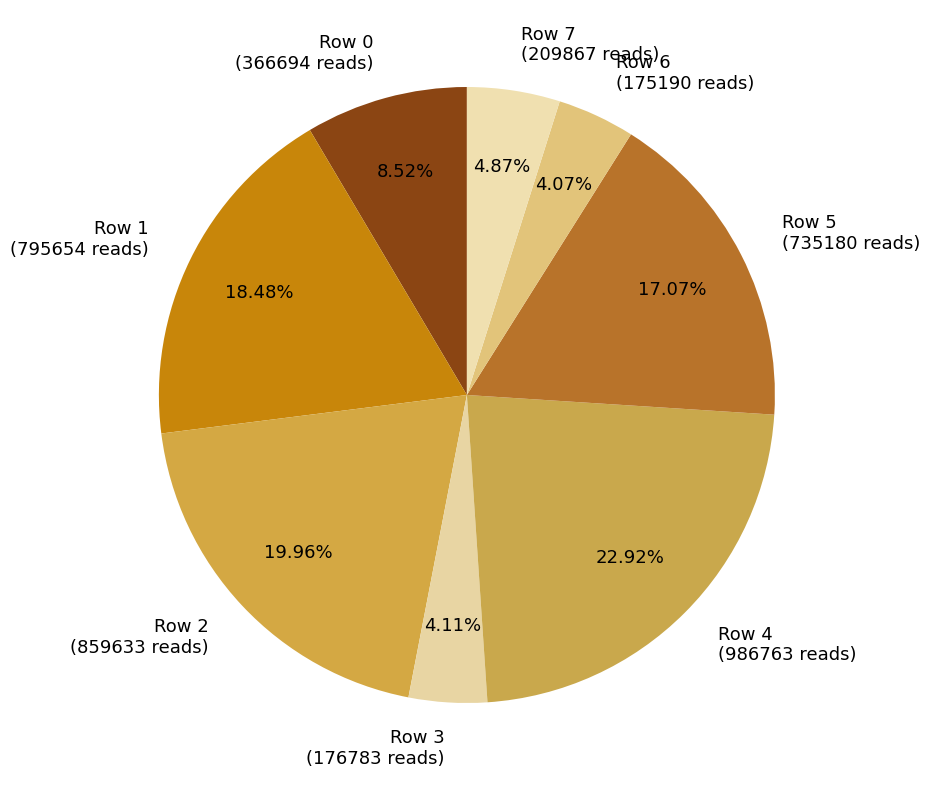

What percentage do Row 0 and Row 1 together represent?

27.0%